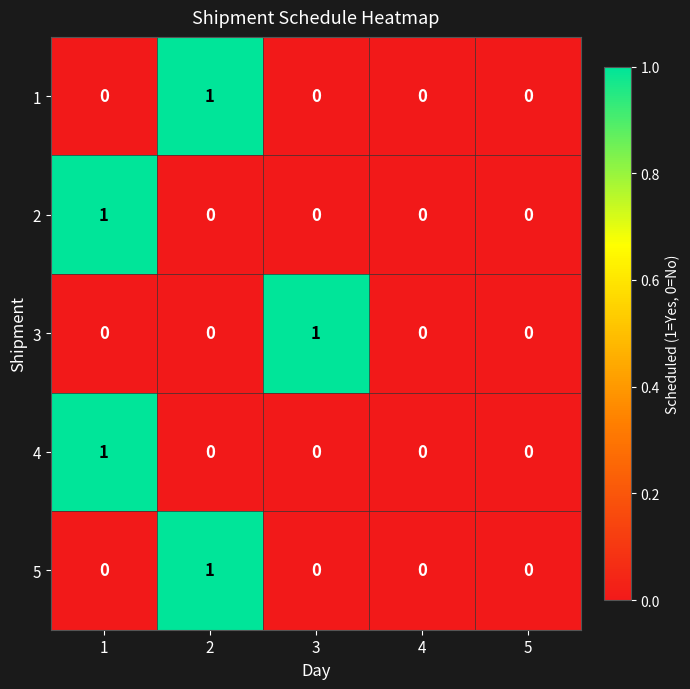

Count the 5 values in the range 0 to 1.

5